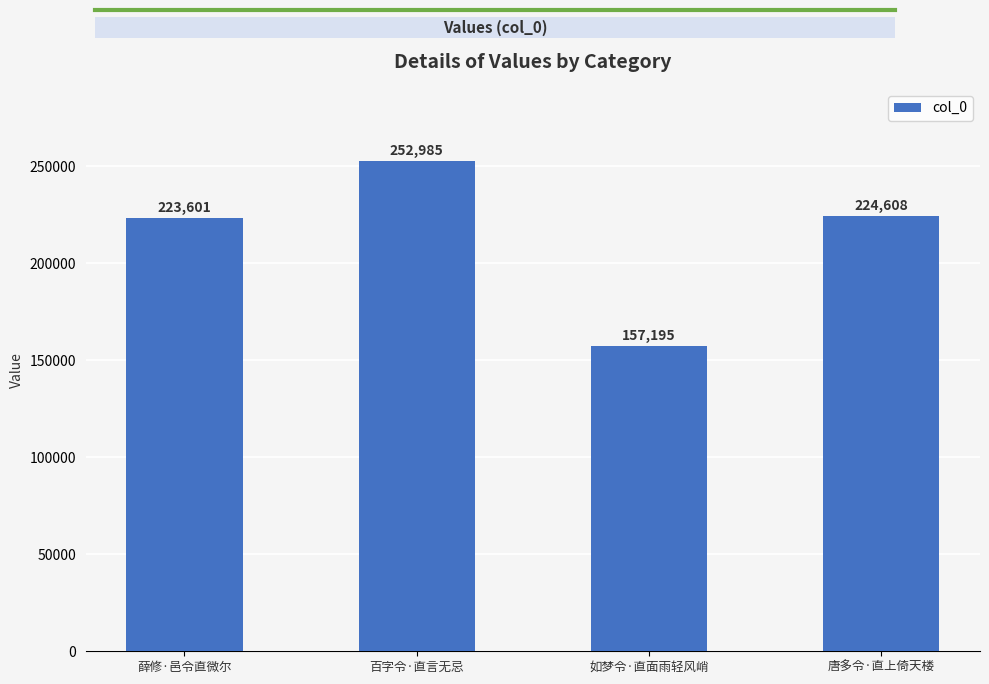

The chart shows a value of 247356 at 如梦令·直面雨轻风峭. True or false?

False